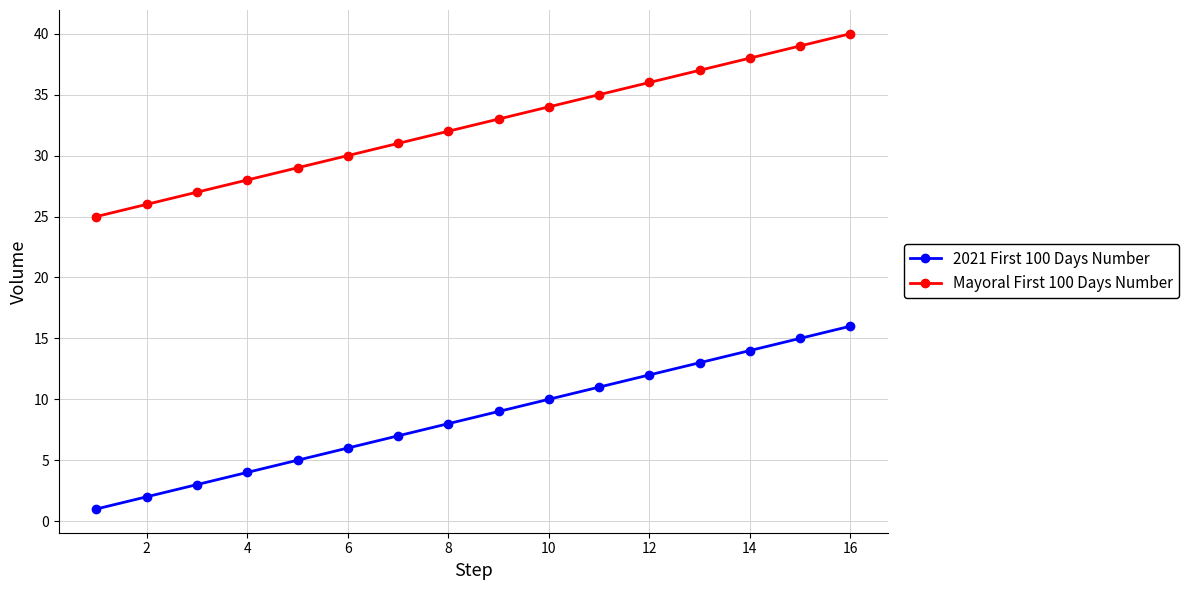

True or false: Mayoral First 100 Days Number has more than 1 points higher than both neighbors.

False